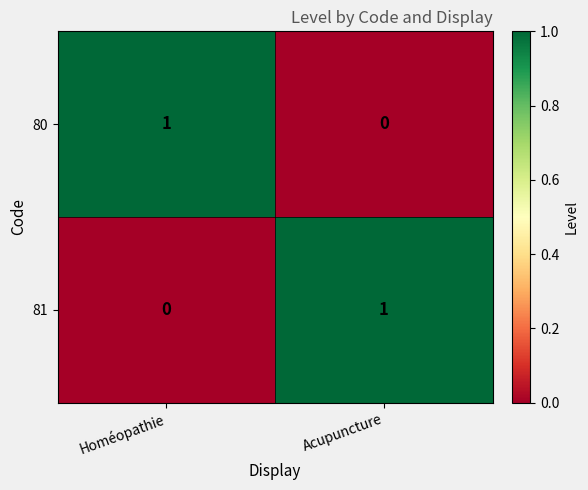

Is the value of 80 at Homéopathie greater than the value of 81 at Homéopathie?

Yes